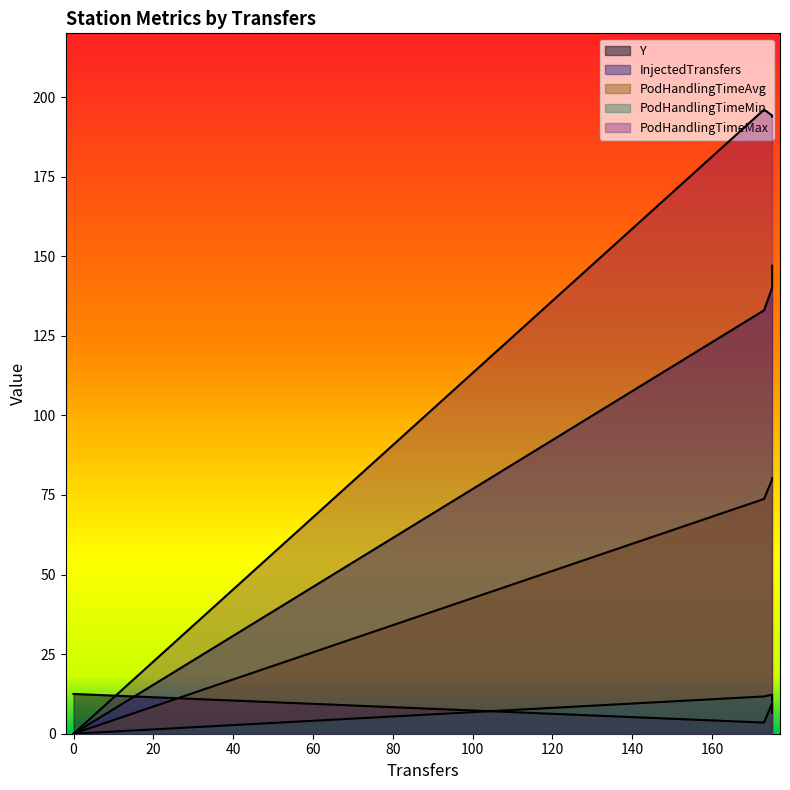

What are all the series names shown in the legend?

Y, InjectedTransfers, PodHandlingTimeAvg, PodHandlingTimeMin, PodHandlingTimeMax